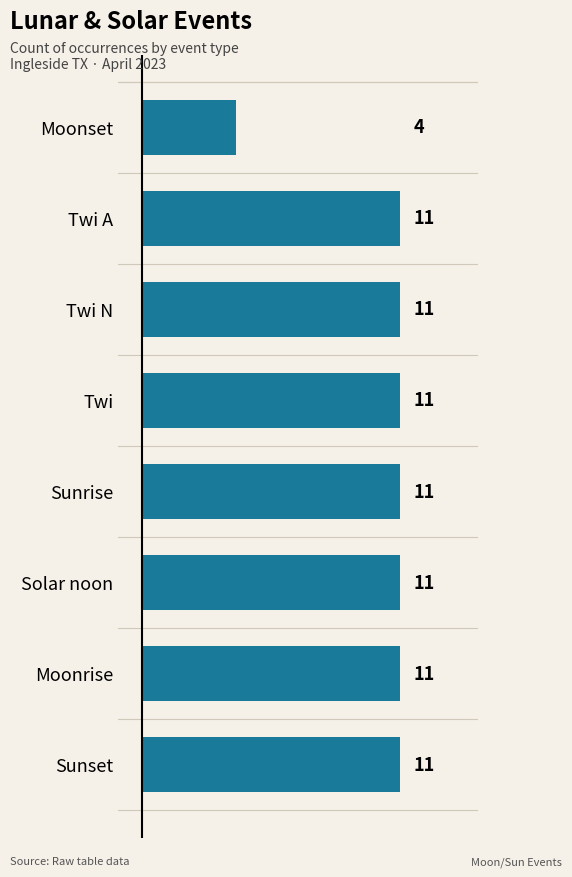

Count the number of data series in this chart.

1